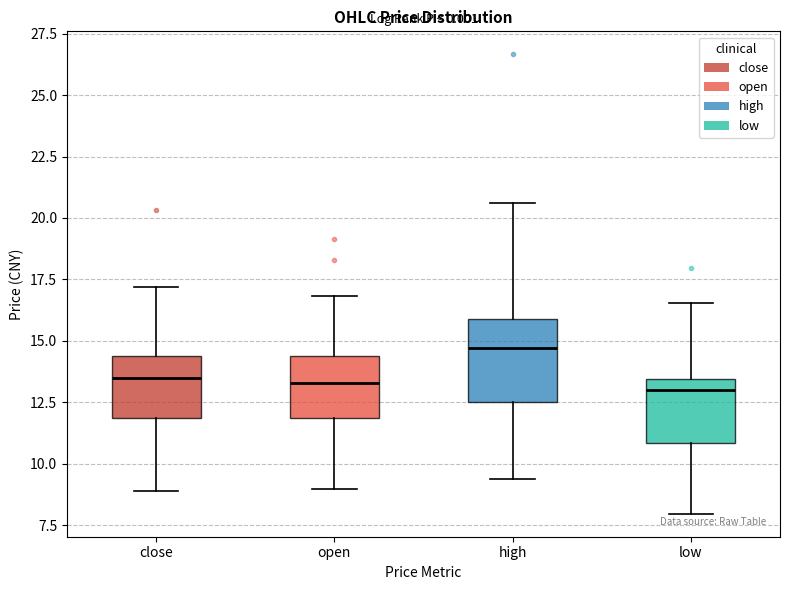

Where is the upper edge of the box for close on the y-axis? The values are not printed on the chart, so give them approximately, as read against the axis.

14.5